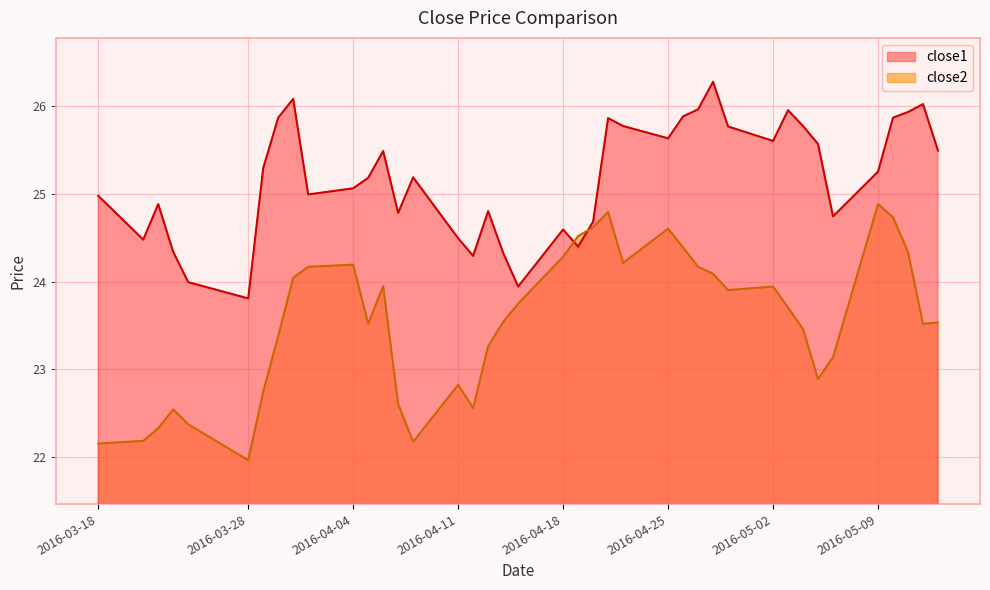

Is it true that close1 equals 25.5 at 2016-05-13?

True